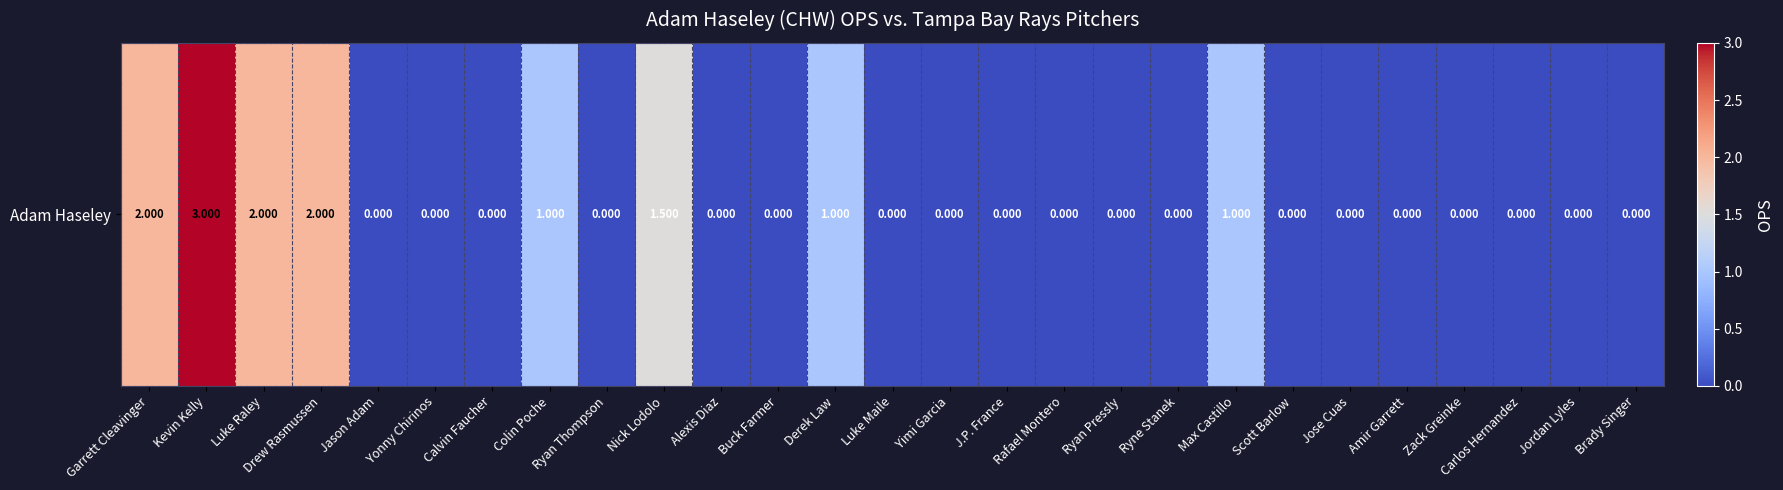

How many distinct data groups are displayed?

1